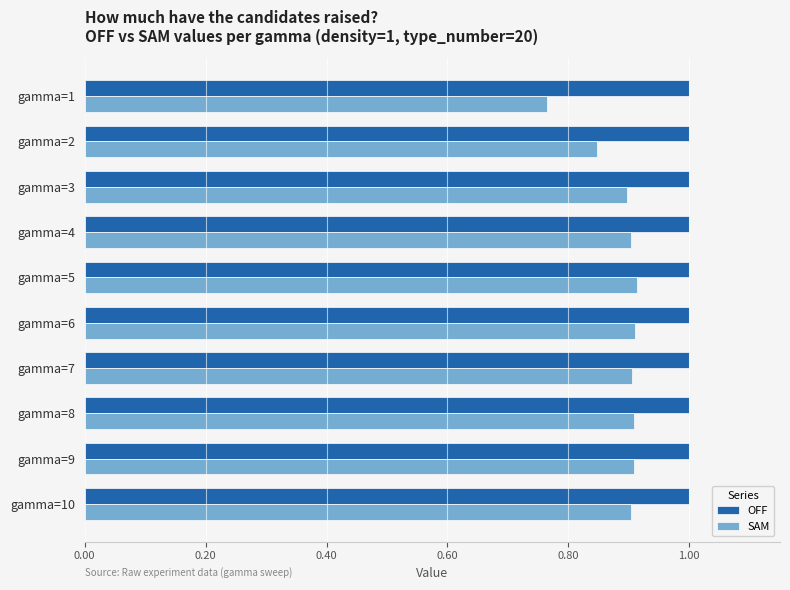

Where is SAM nearest to the value 0?

gamma=1